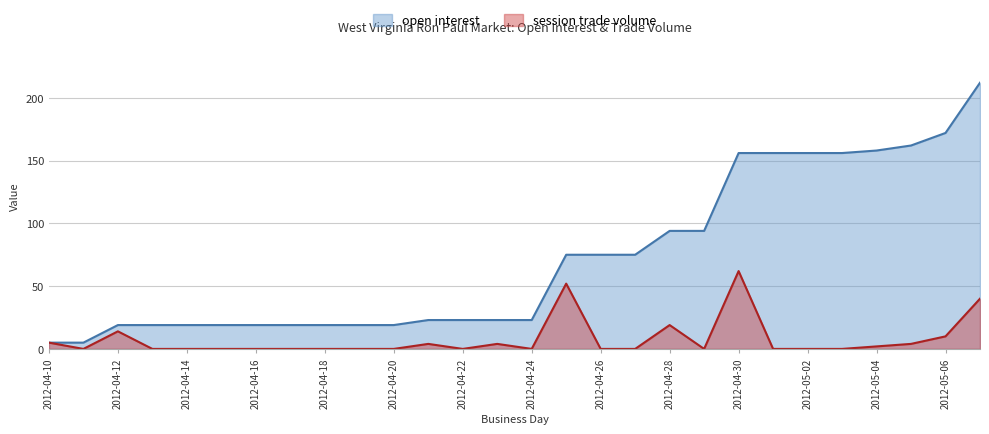

Between 2012-04-20 and 2012-04-27, which series saw the biggest shift?

open interest